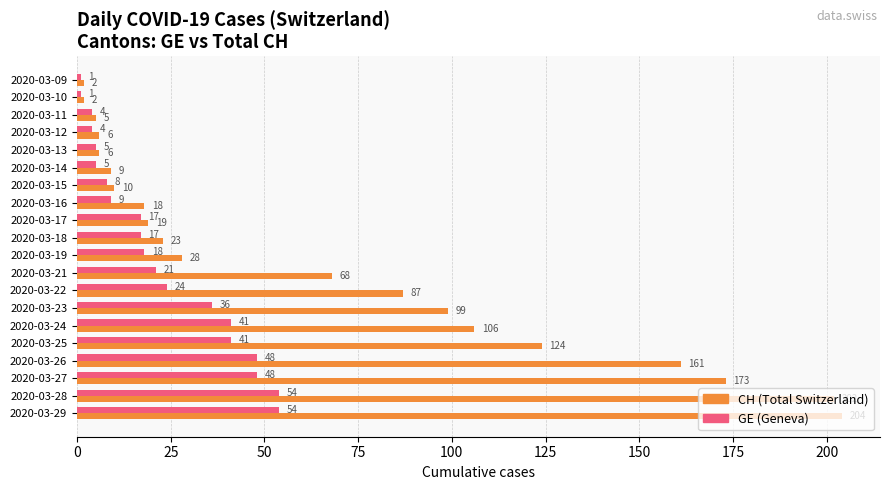

What is the maximum value shown in the chart?

204